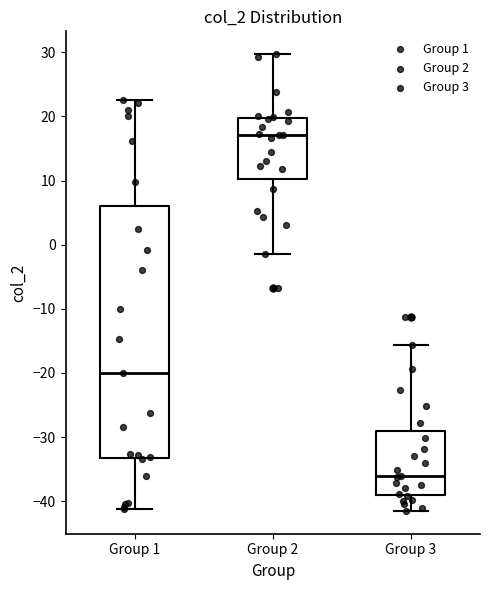

Reading left to right, transcribe this box plot: for each box, give where its median line is, the range the box spans, and where its two whiskers end, as read against the y-axis. The values are not printed on the chart, so give them approximately, as read against the axis.

Group 1: median -20, box -33 to 6, whiskers -41 to 23
Group 2: median 17, box 10 to 20, whiskers -1 to 30
Group 3: median -36, box -39 to -29, whiskers -41 to -16